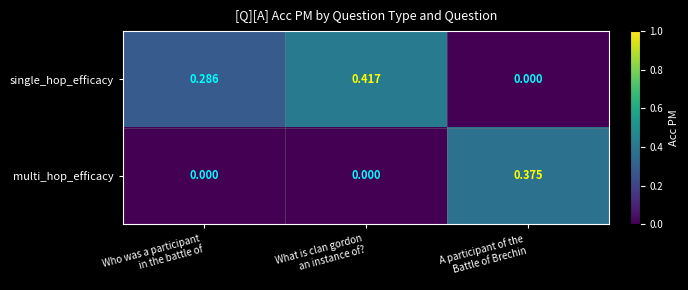

At which category is the sum across all series the highest?

What is clan gordon
an instance of?